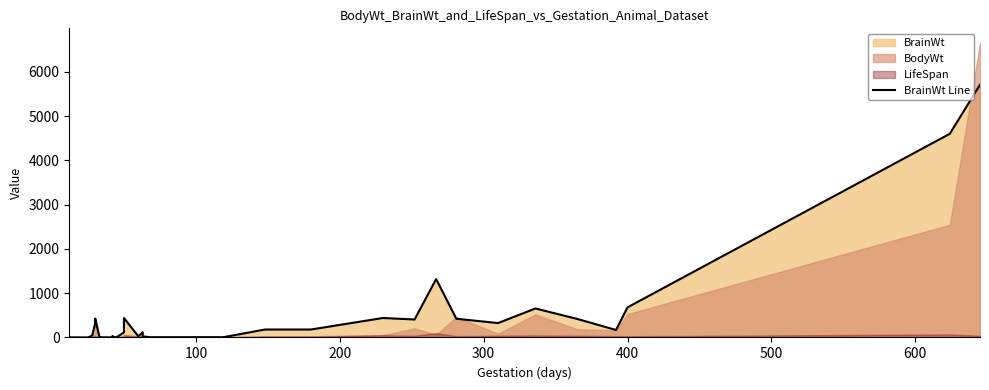

How many interior local valleys (lower than both neighbors) does the data have?

9